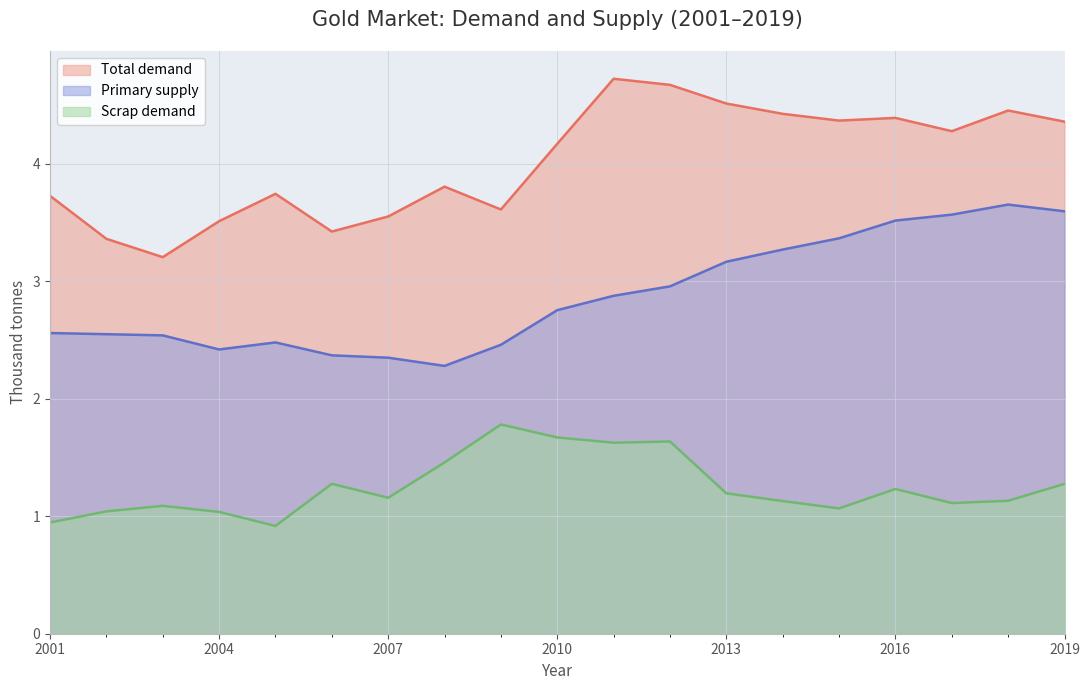

What is the difference between the highest and lowest values at 2013?

3.3